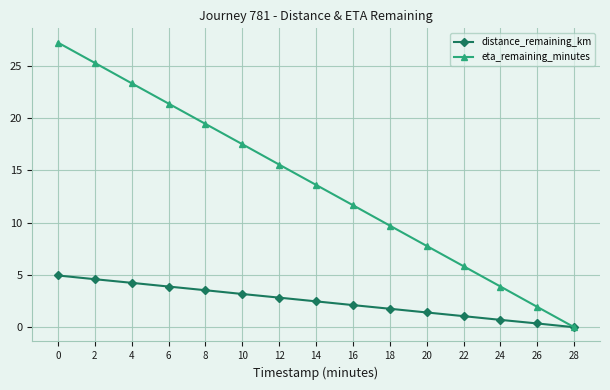

What is the value of the distance_remaining_km point at the 5th from the left?

3.5